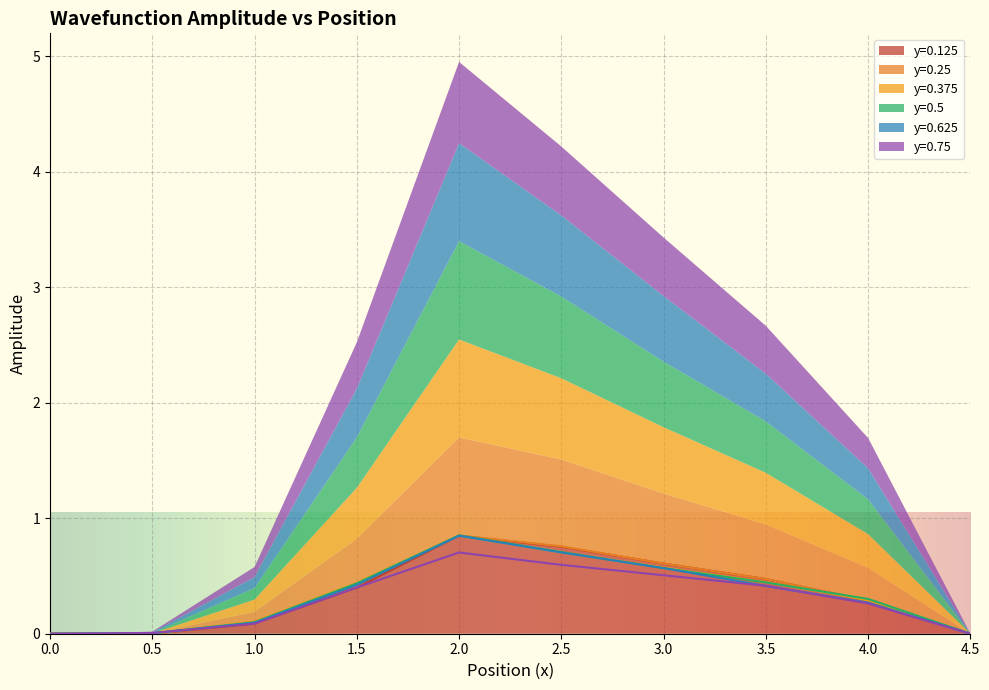

True or false: row_4 and row_1 intersect in this chart.

False